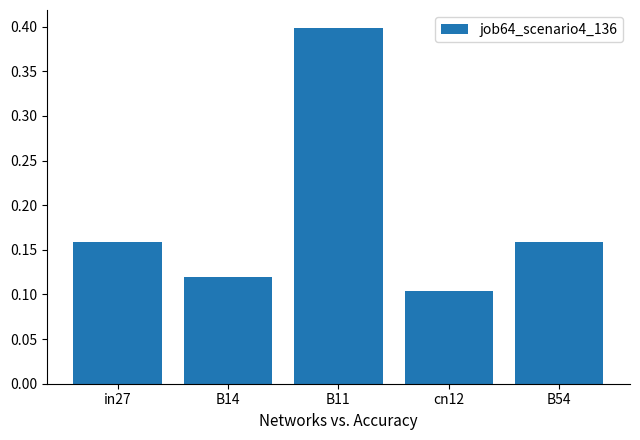

The value at cn12 is 0.0. True or false?

False